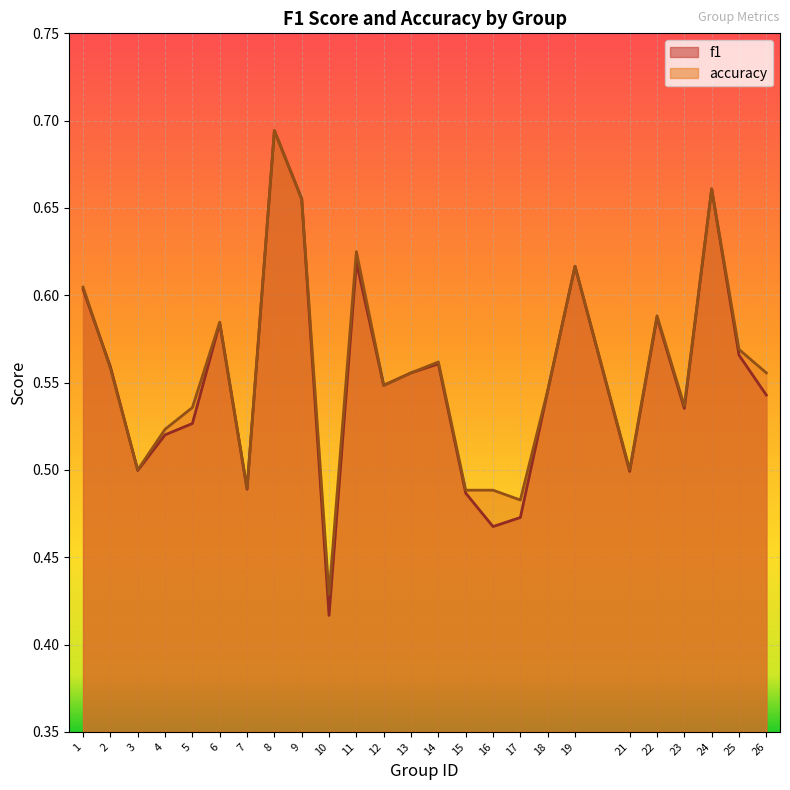

What is the difference between the maximum and minimum values in the f1 series?

0.3